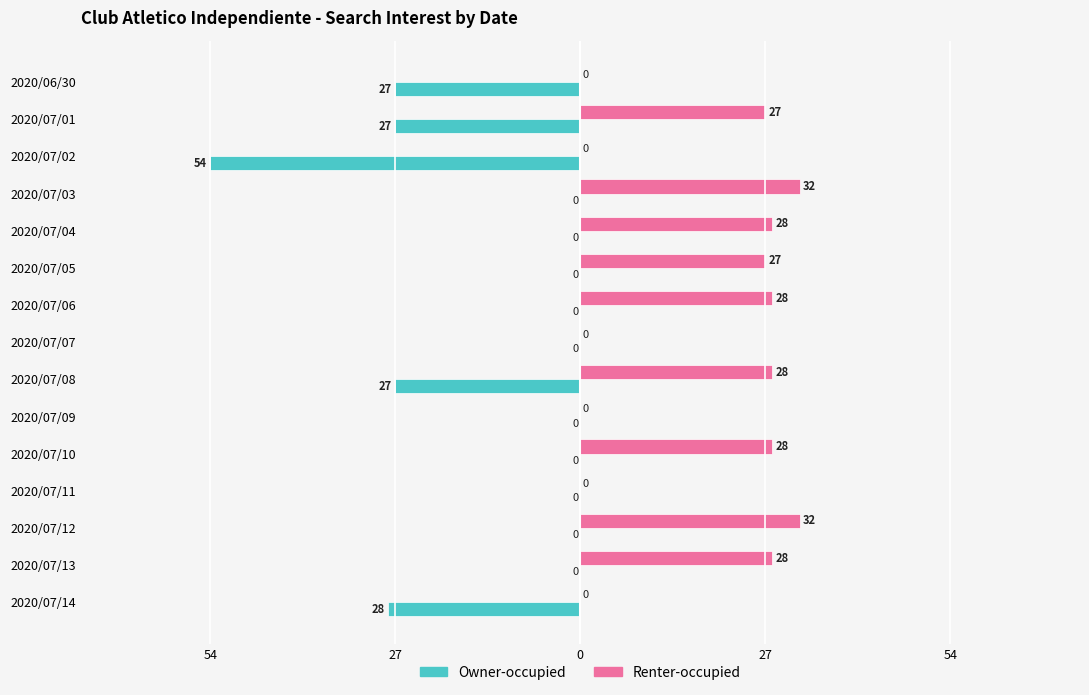

What are all the series names shown in the legend?

Owner-occupied, Renter-occupied